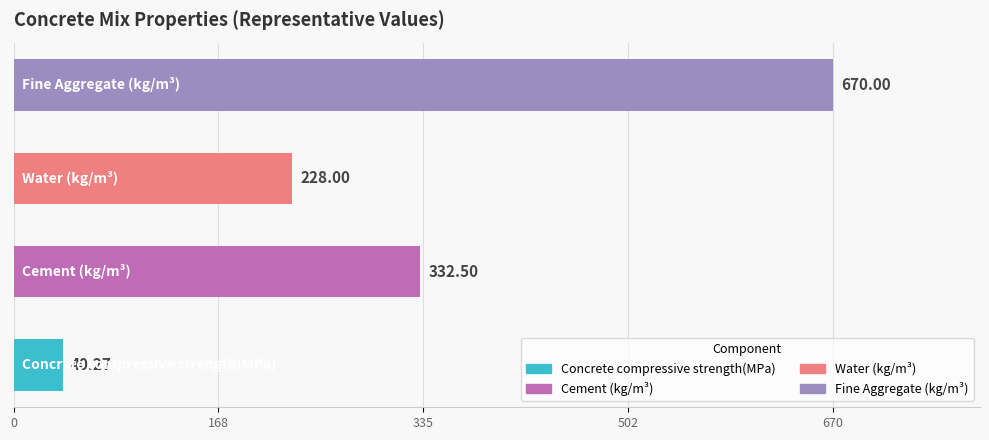

What is the difference between the maximum and second lowest values?

442.0